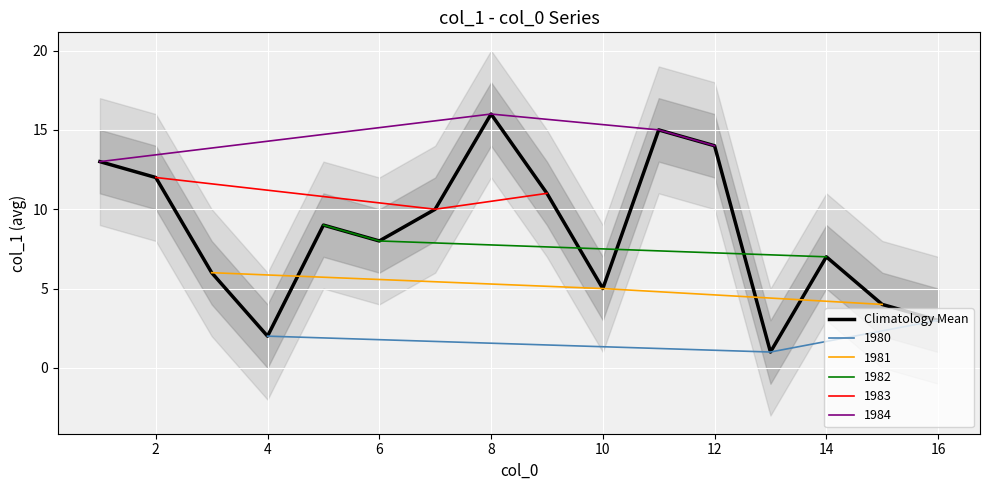

What is the greatest value displayed?

16